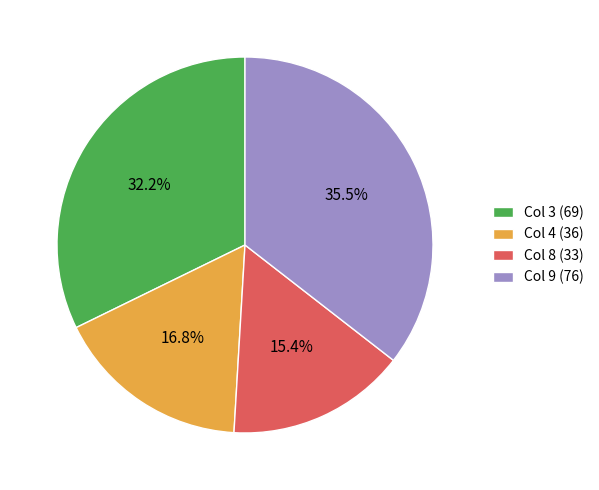

Is there a majority slice in this chart?

No